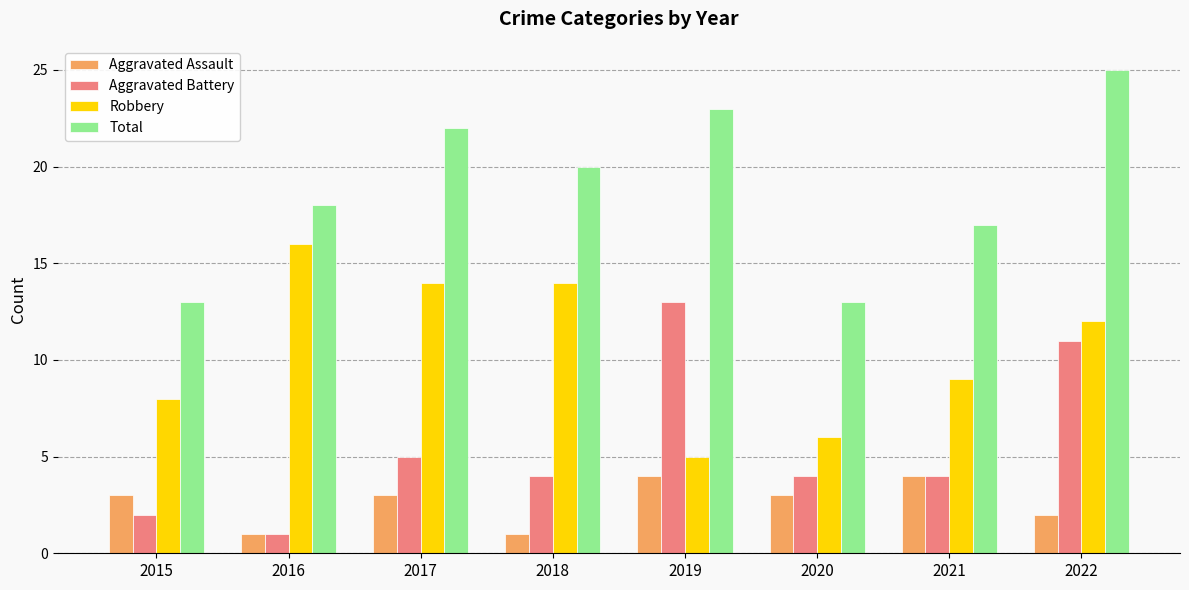

What is the difference between the highest and lowest values at 2017?

19